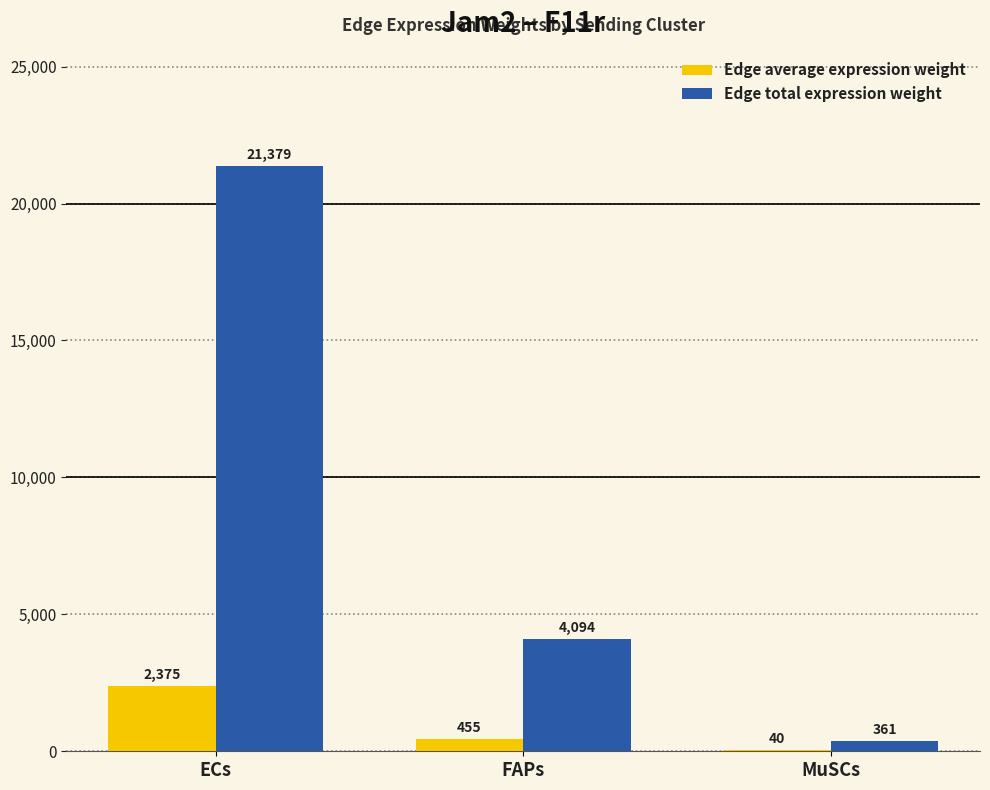

What is the maximum value shown in the chart?

21379.5